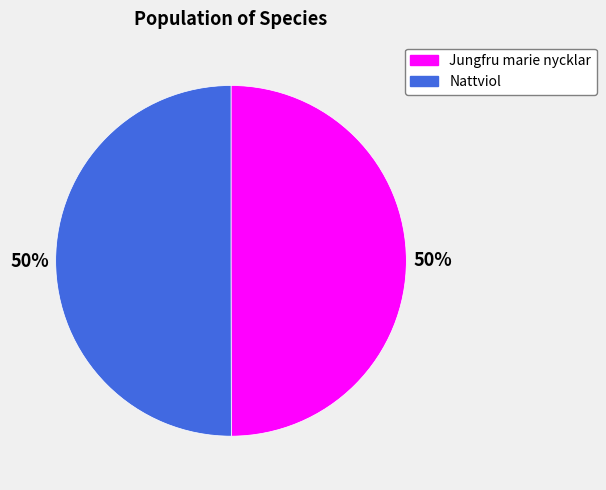

To the nearest percent, what portion does Nattviol represent?

50%